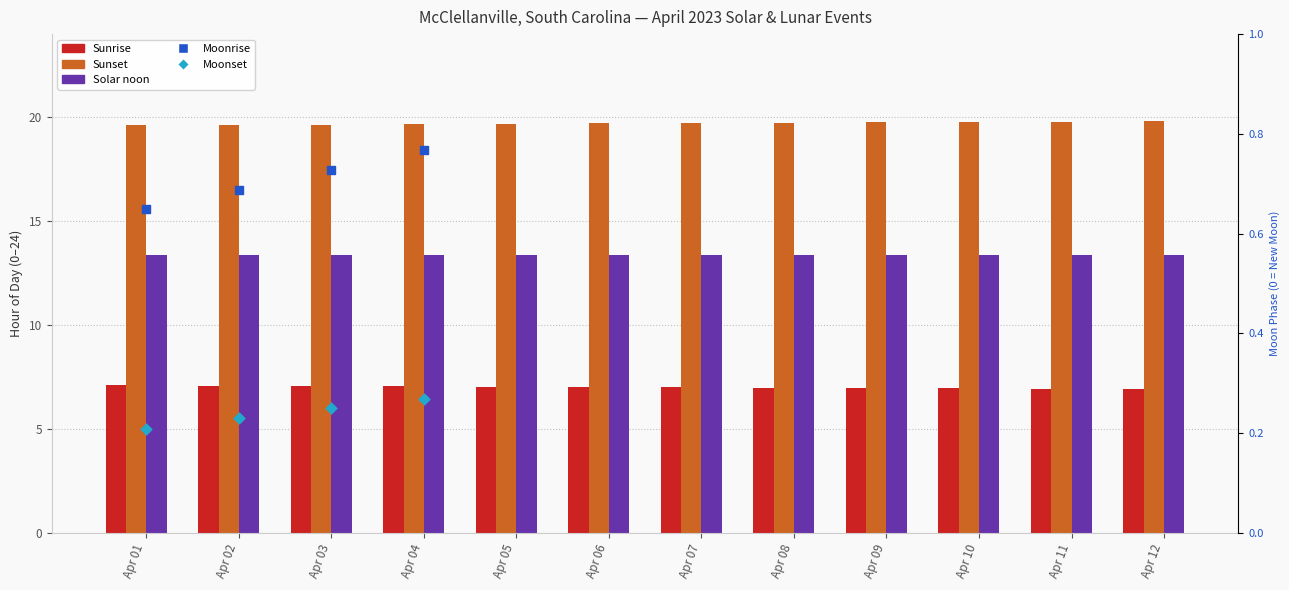

At how many categories does at least one series exceed 18?

12